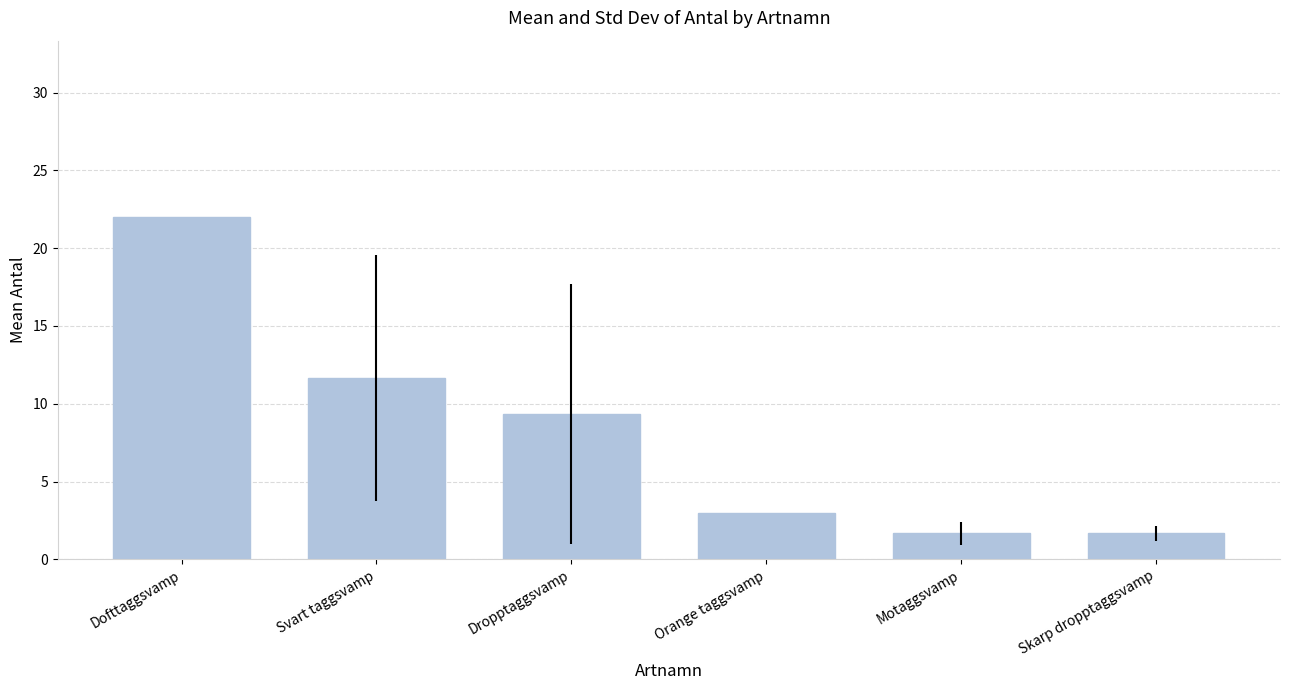

Which category has the highest value across all series?

Dofttaggsvamp